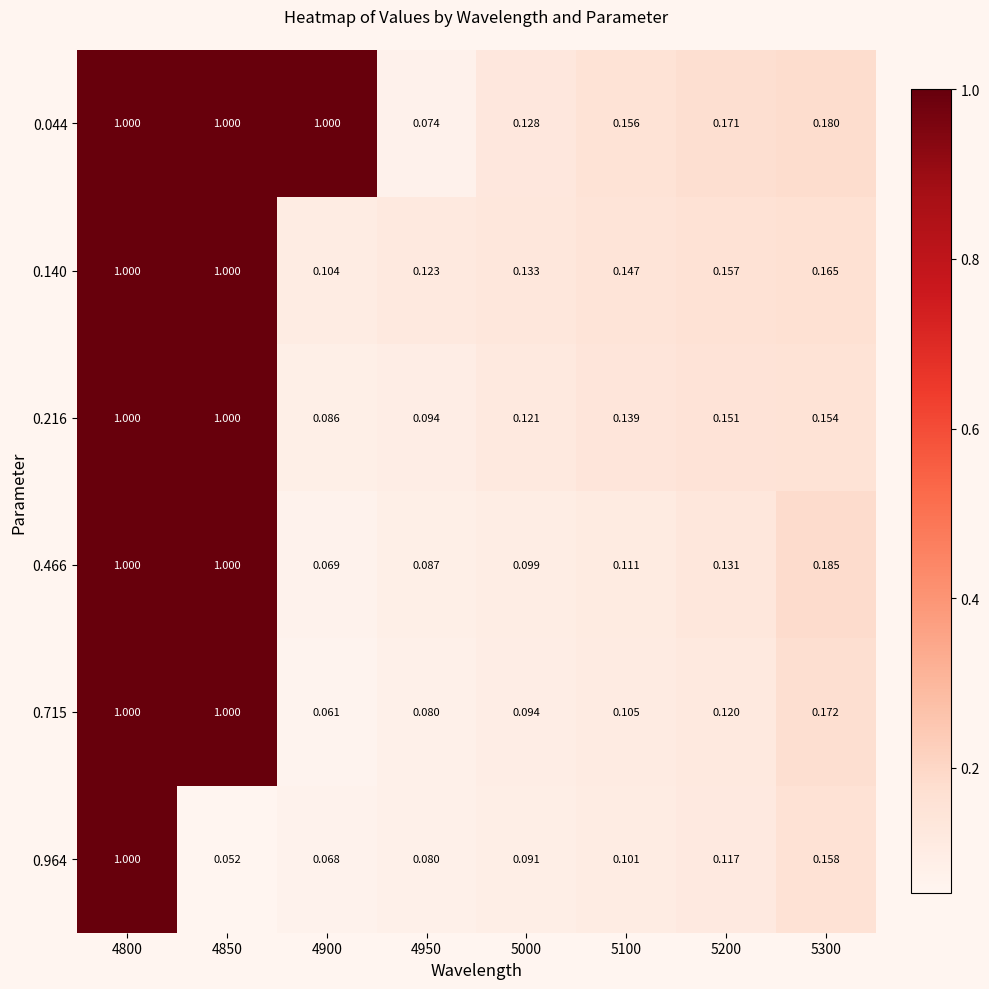

Is the value of 0.140 at 4800 greater than the value of 0.466 at 5300?

Yes